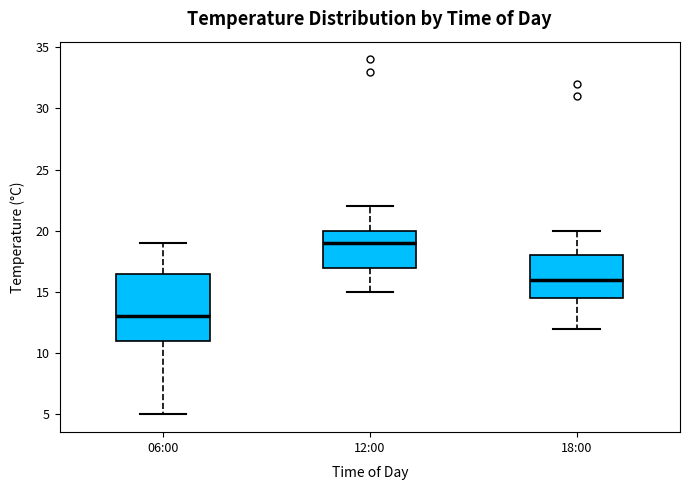

Comparing the boxes themselves (not the whiskers), which one is the tallest?

06:00